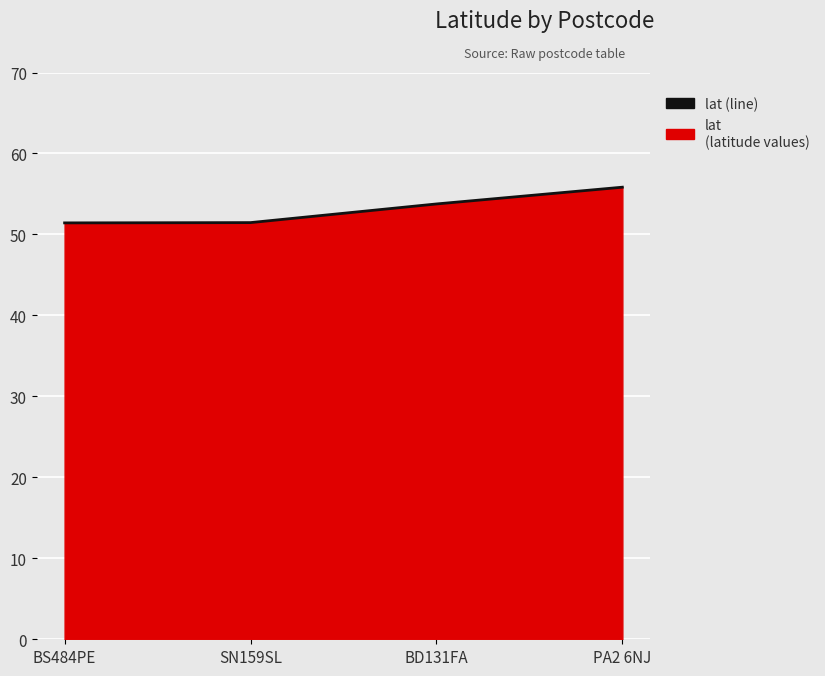

What is the label of the 1st point from the left?

BS484PE